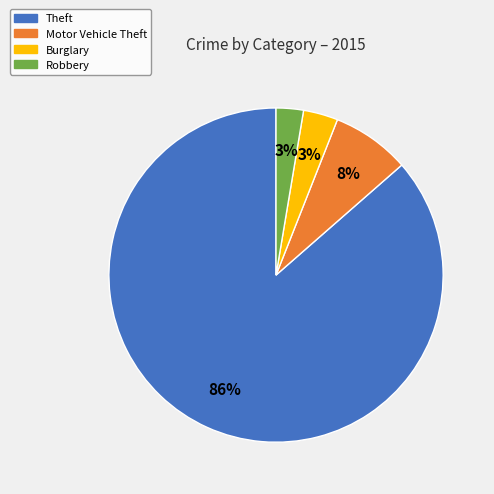

To the nearest percent, what is the combined percentage of Theft and Robbery?

89%